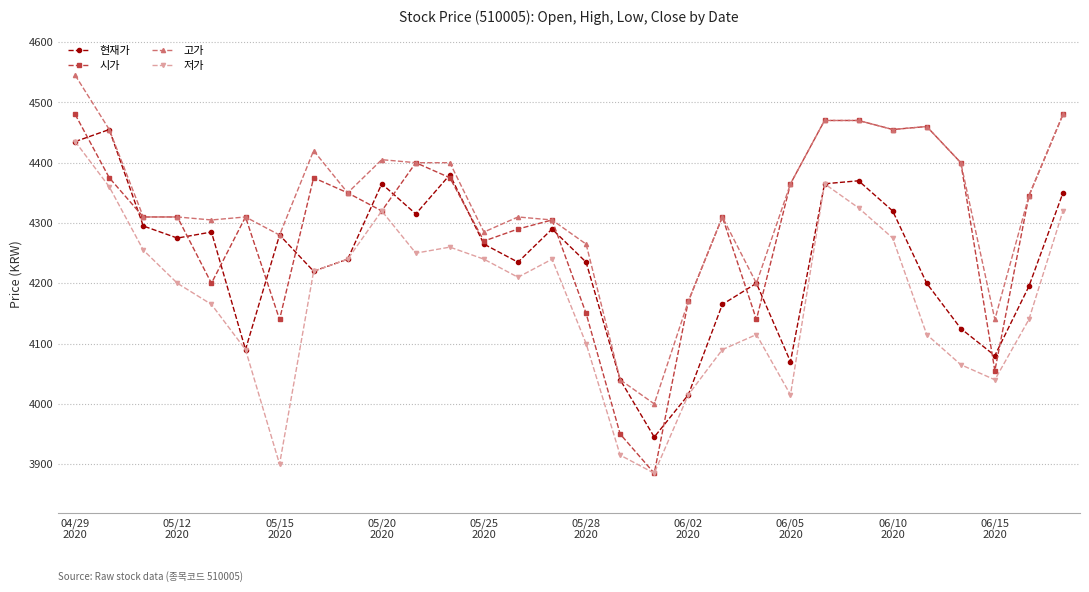

Which series has the widest spread of values?

시가